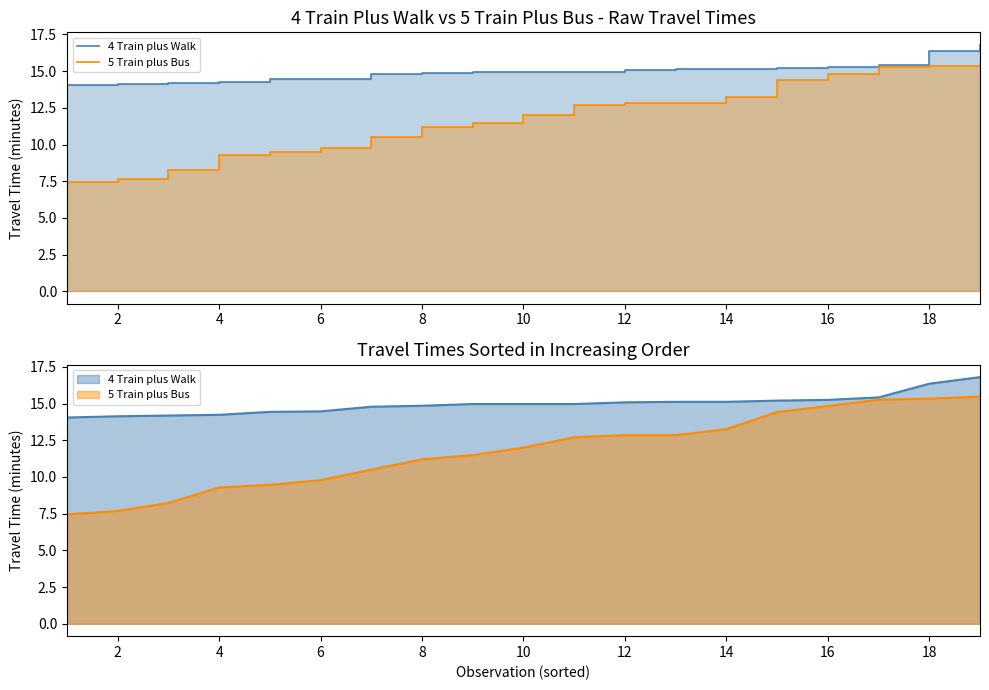

Is the value of 5 Train plus Bus at 8 greater than the value of 4 Train plus Walk at 4?

No